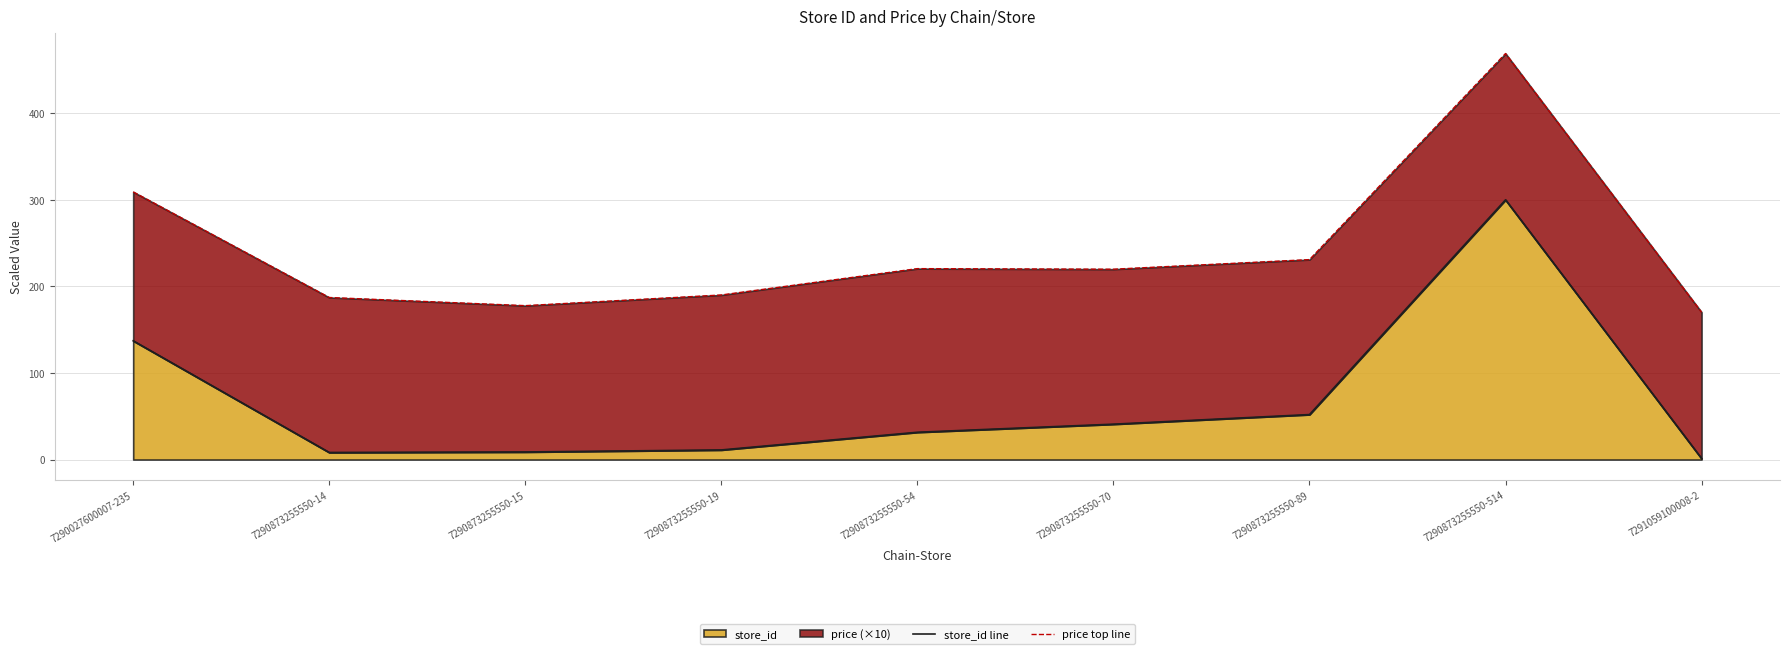

The value of price top line at 7290873255550-514 is 724.9. True or false?

False